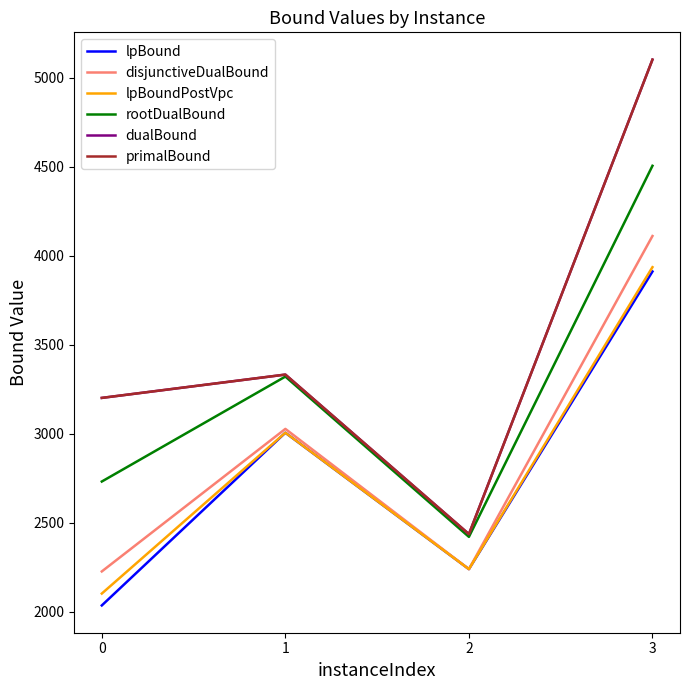

Is this an area chart (filled region under the line)?

No